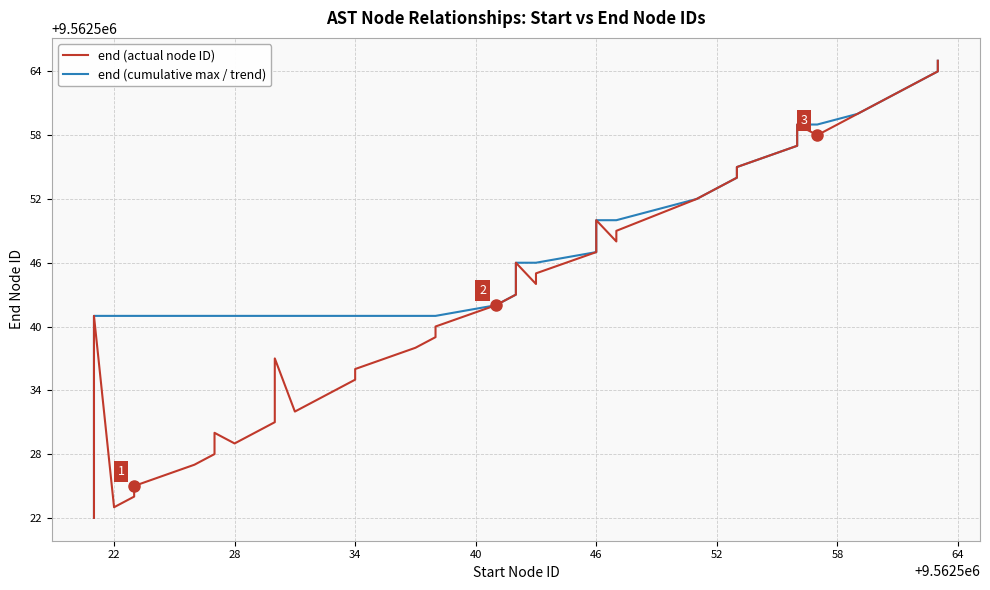

What is the average value of the end (cumulative max / trend) series?

9562546